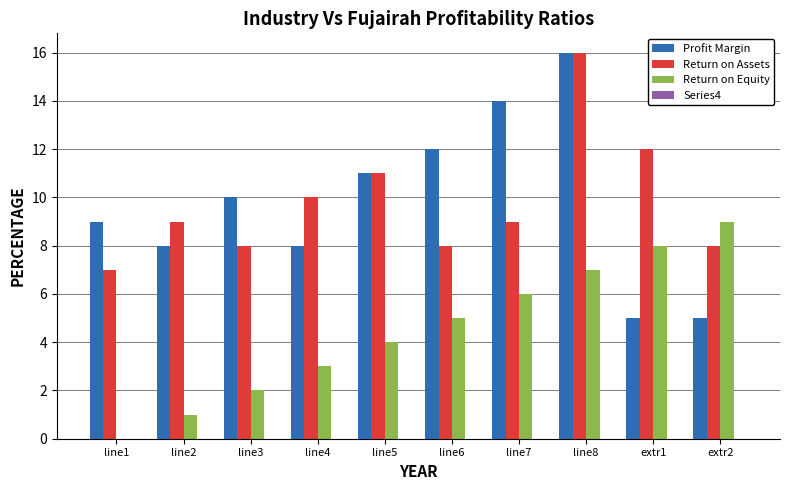

What is the spread (max minus min) of values at extr1?

7